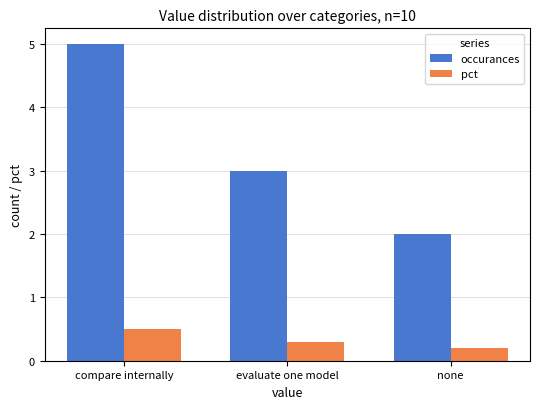

Which series has the largest total across all categories?

occurances